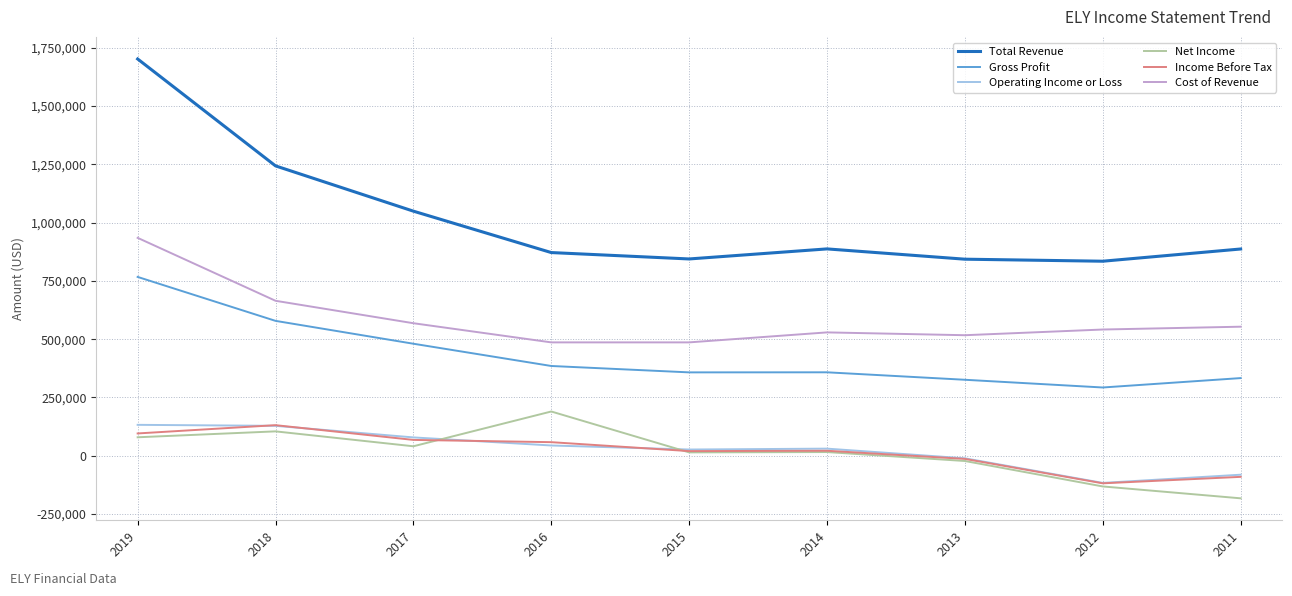

True or false: Total Revenue and Cost of Revenue intersect in this chart.

False